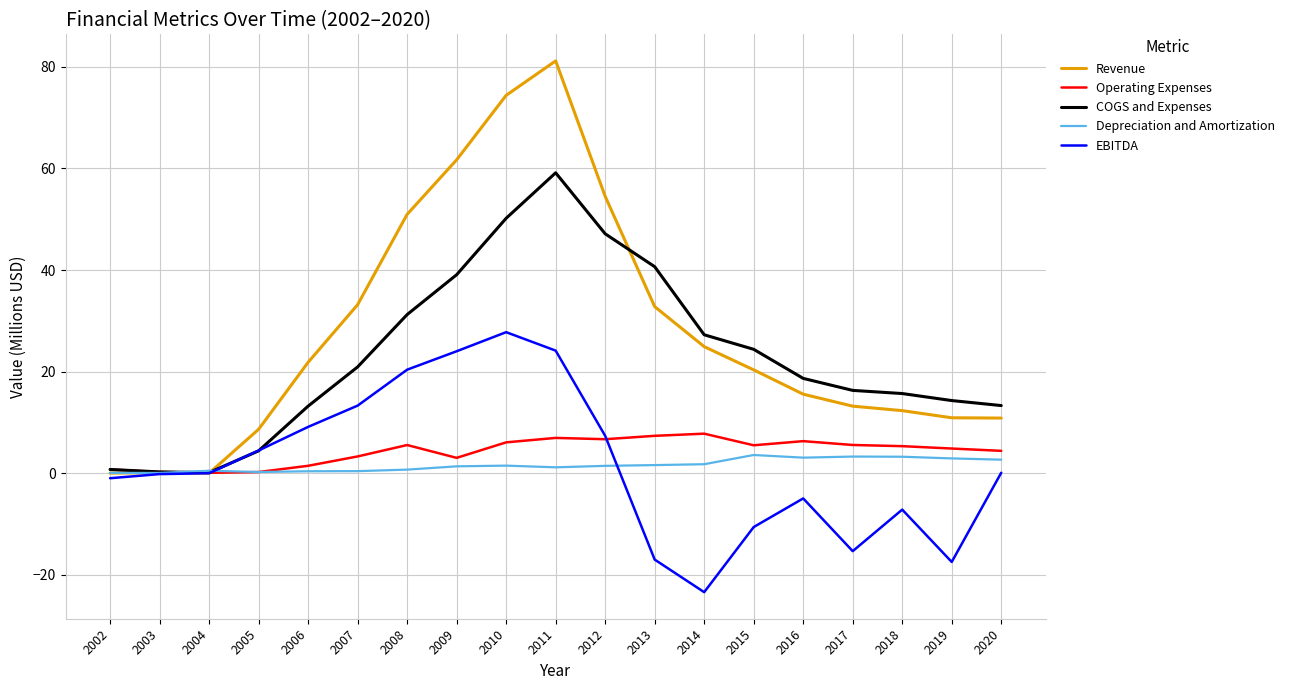

At which category is the sum across all series the highest?

2011